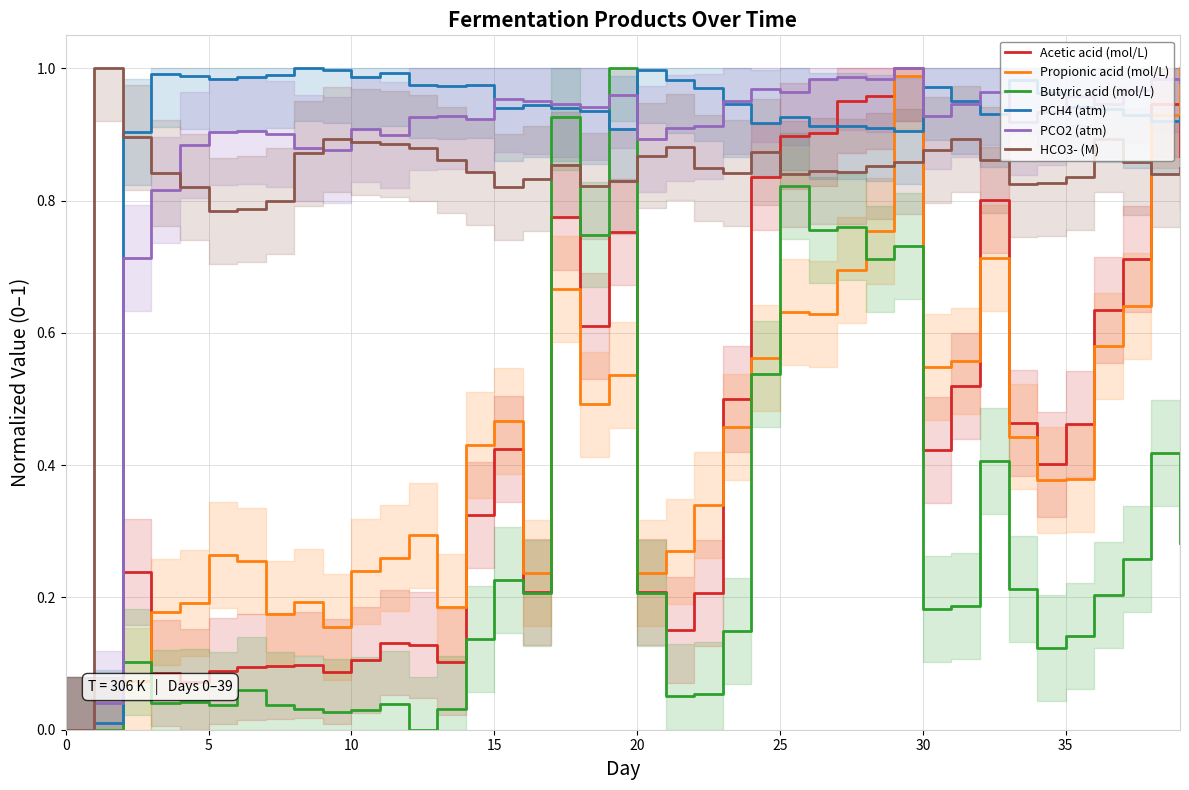

The value of Acetic acid (mol/L) at 31 is 0.8. True or false?

False